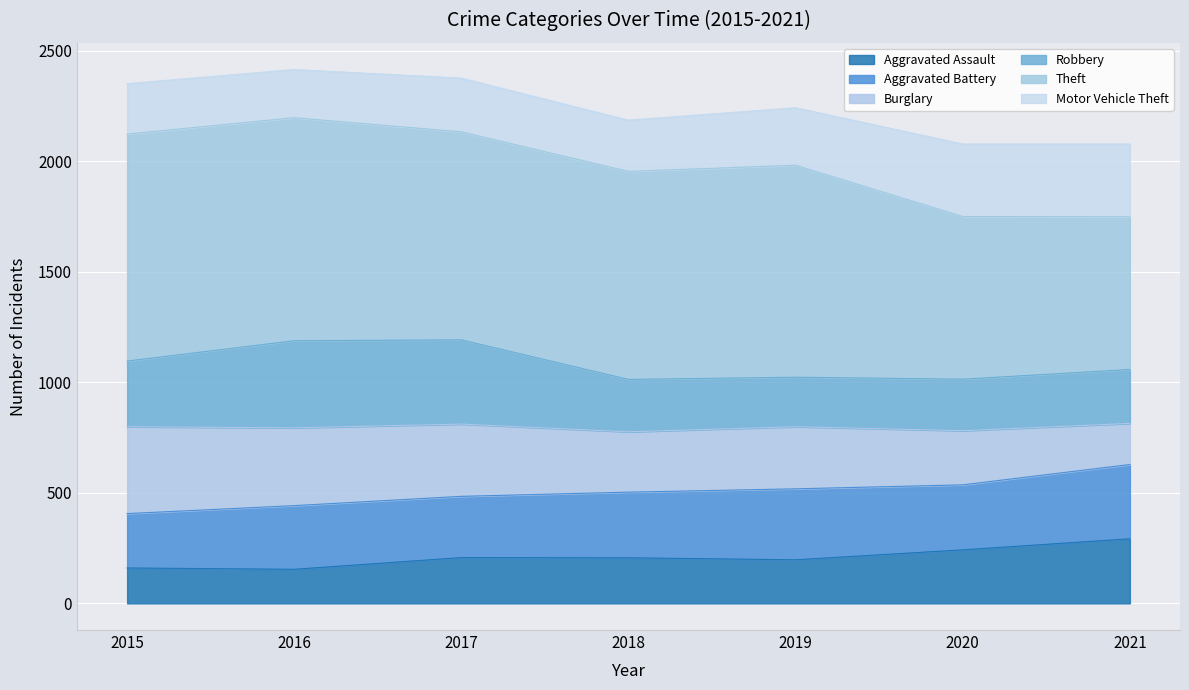

Rank the categories by Aggravated Assault value from highest to lowest.

2021, 2020, 2017, 2018, 2019, 2015, 2016